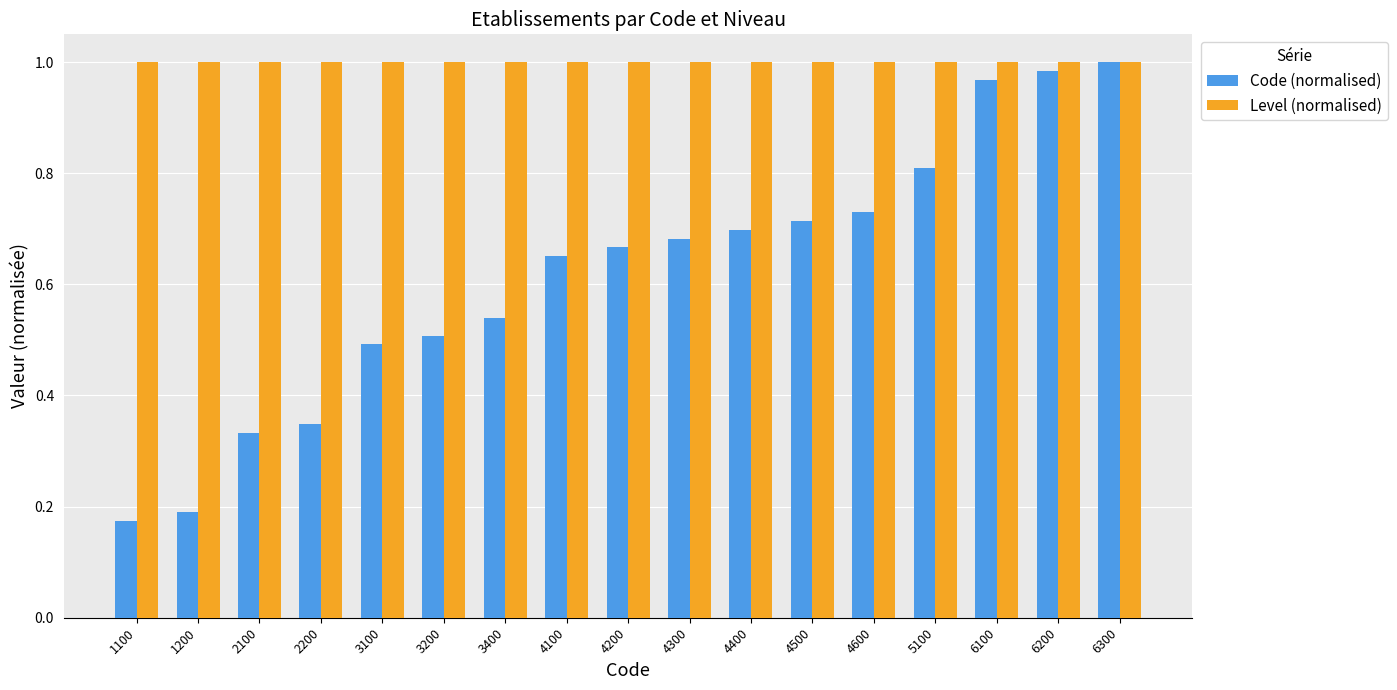

What are all the series names shown in the legend?

Code (normalised), Level (normalised)